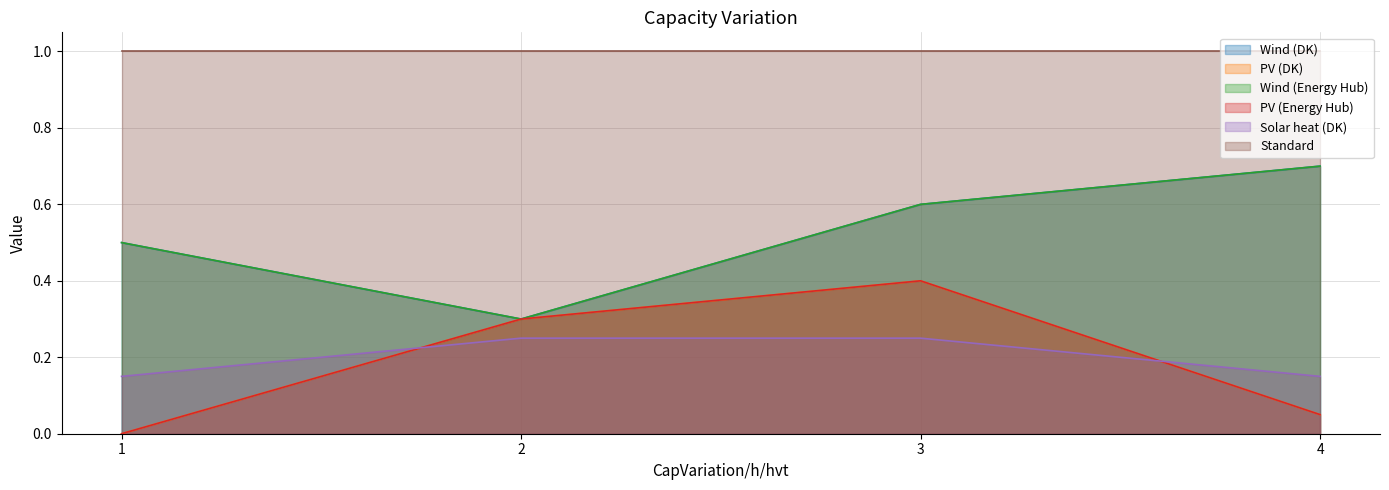

Does the chart have visible grid lines?

Yes